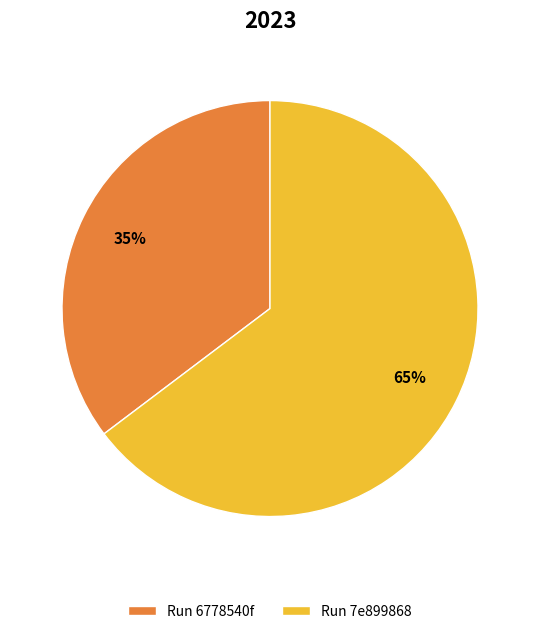

What percentage is the Run 6778540f slice, to the nearest percent?

35%